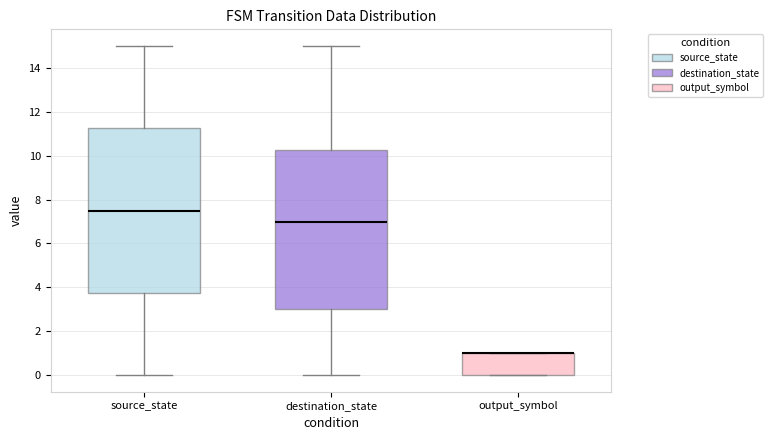

Where is the lower edge of the box for source_state on the y-axis? The values are not printed on the chart, so give them approximately, as read against the axis.

3.8